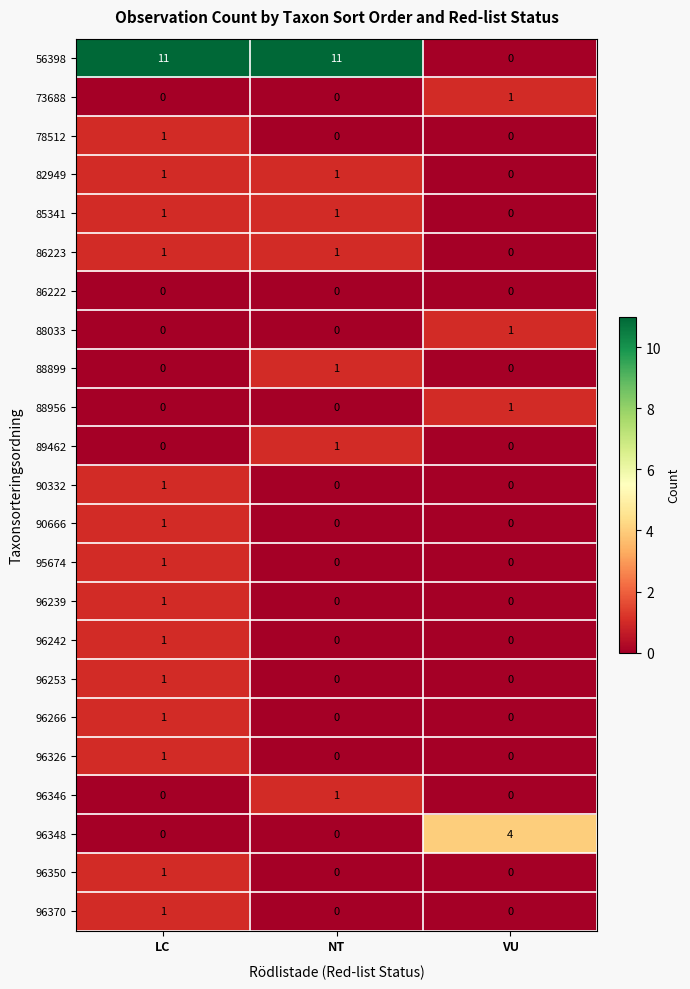

At how many categories does at least one series exceed 8?

2